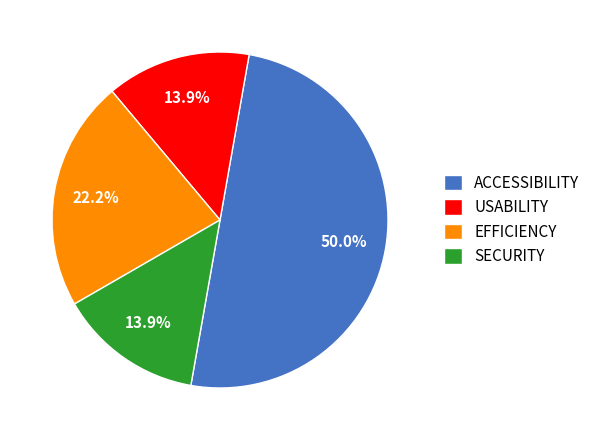

Does USABILITY account for over 50% of the chart?

No